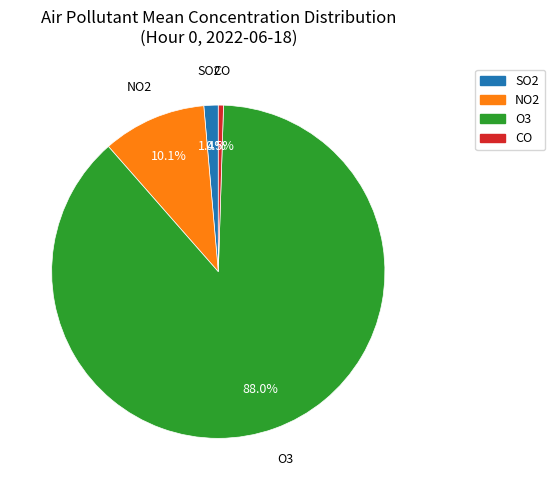

Is there a majority slice in this chart?

Yes